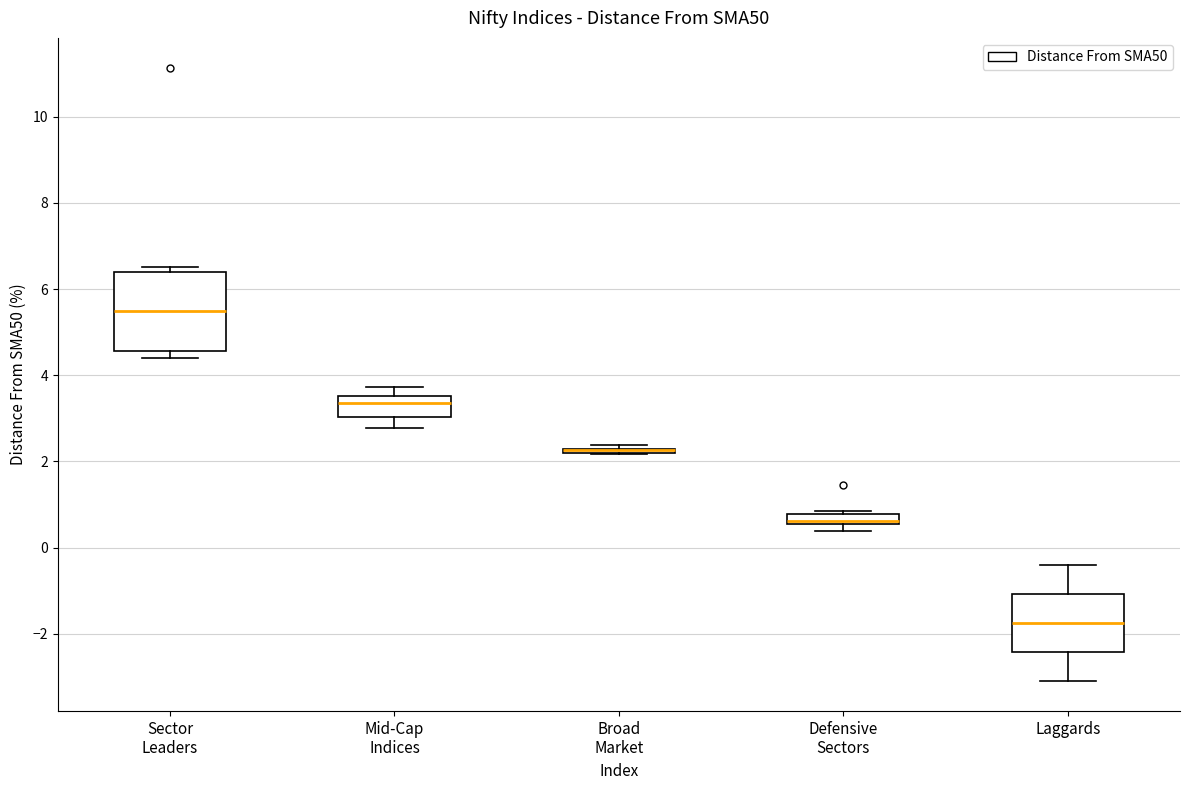

Where does the upper whisker of the box for Mid-Cap Indices end on the y-axis? The values are not printed on the chart, so give them approximately, as read against the axis.

3.8